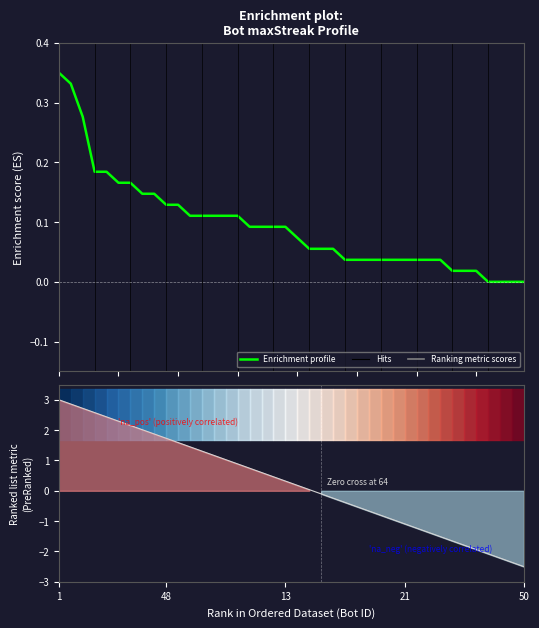

What is the change in value from 16 to 32?

-0.1